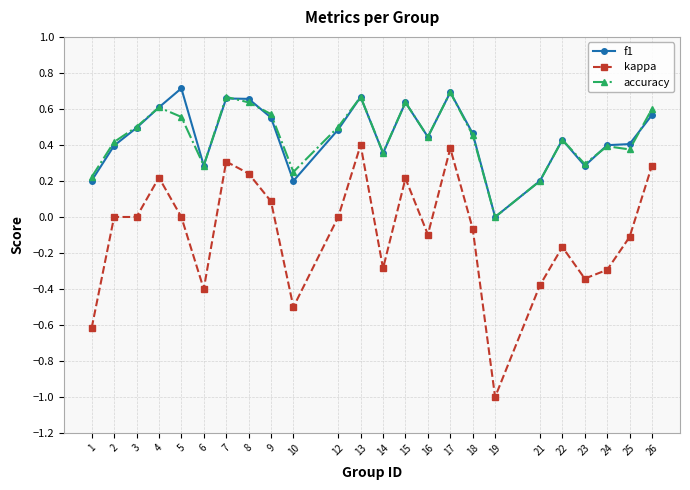

What is the value of the kappa point at the 10th from the left?

-0.5